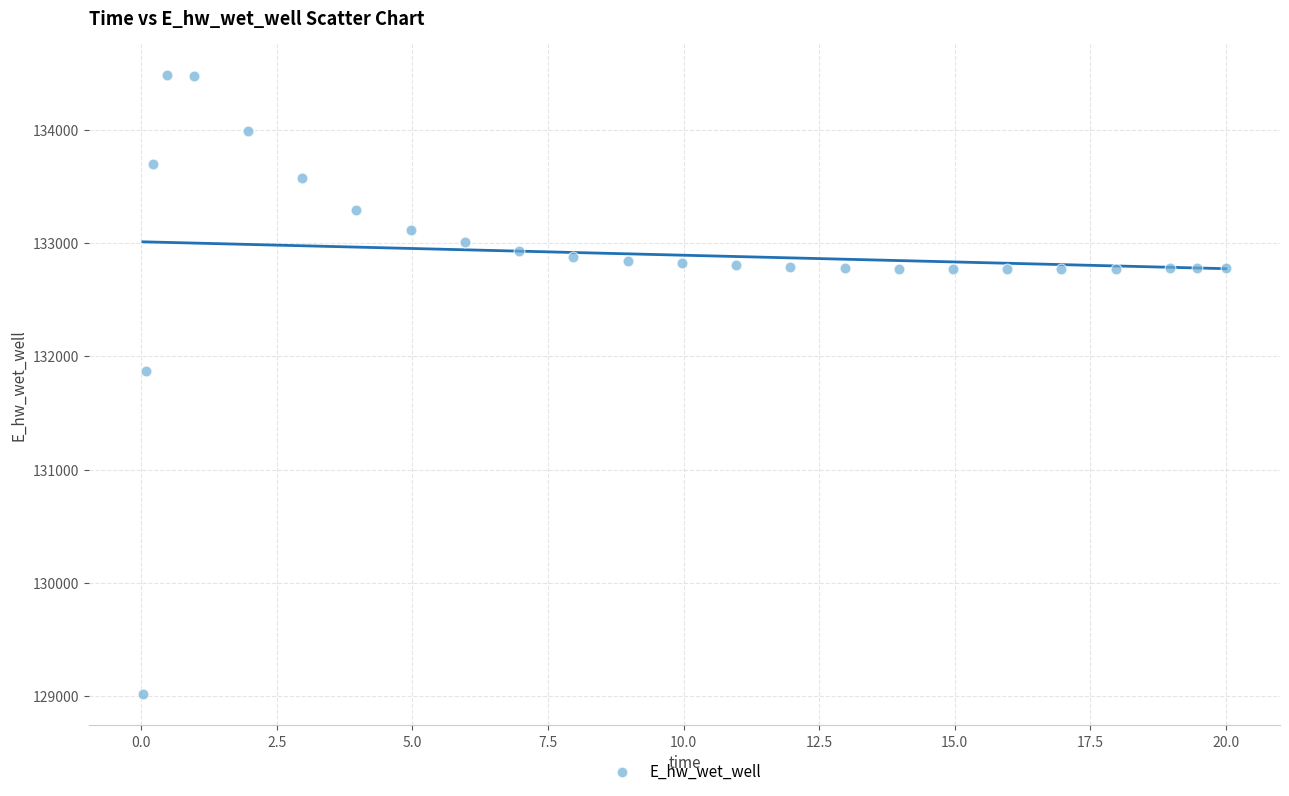

What Y value in the scatter plot is closest to 131748?

131867.4